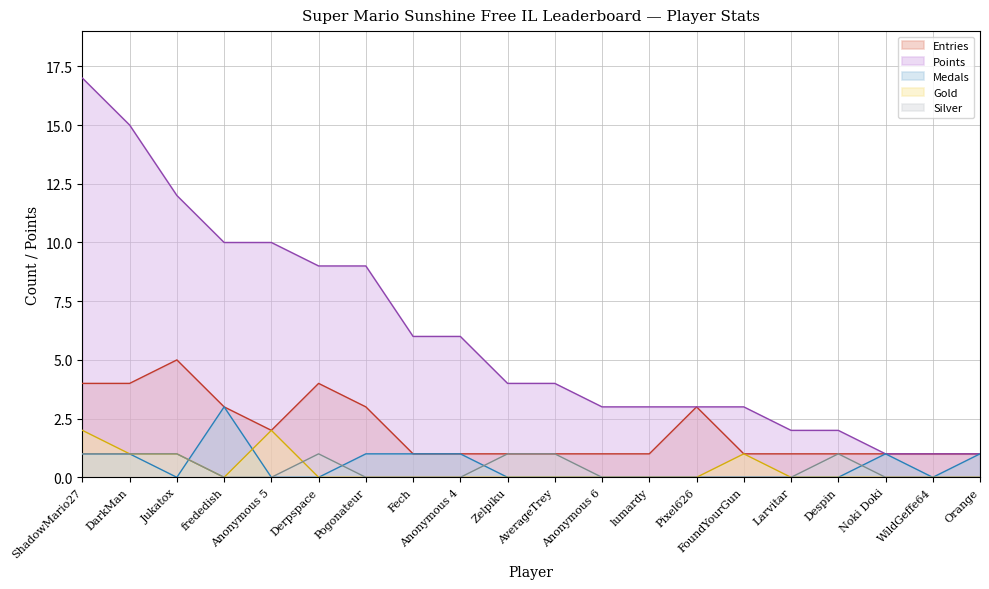

Is the value of Silver at Anonymous 6 greater than the value of Entries at Pogonateur?

No